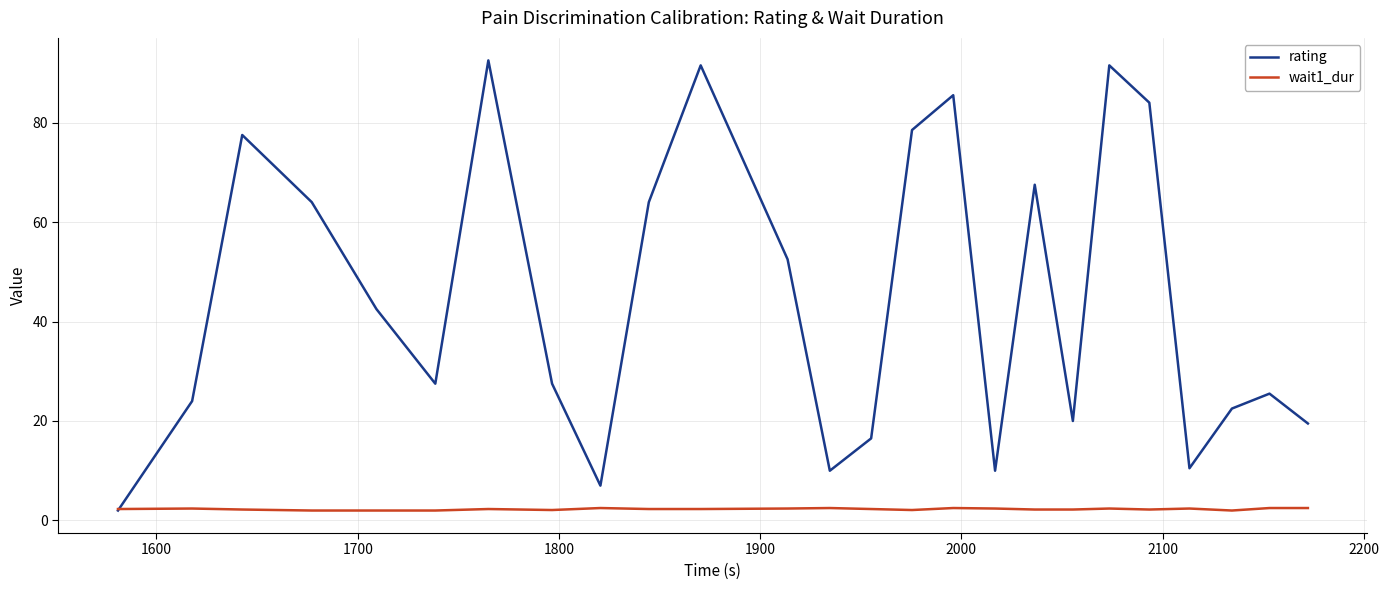

After their last crossing, which series has the higher values: wait1_dur or rating?

rating